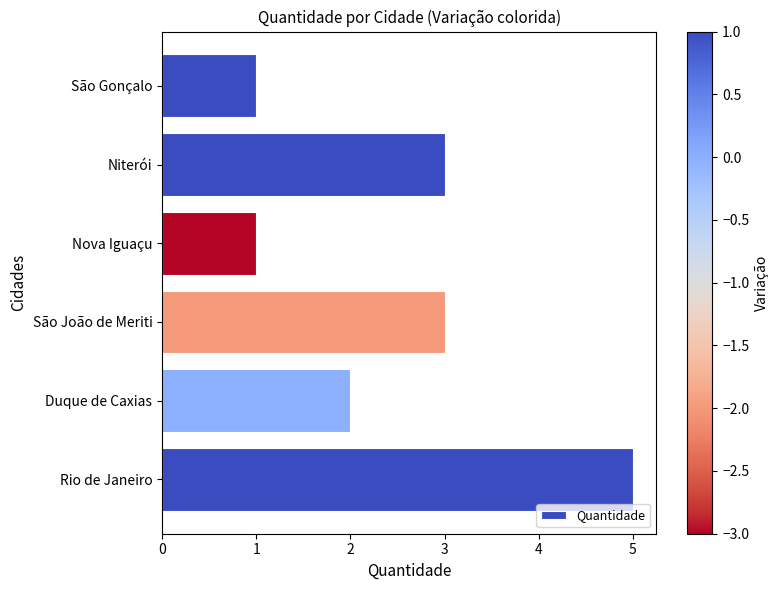

How many data points are less than 3?

3